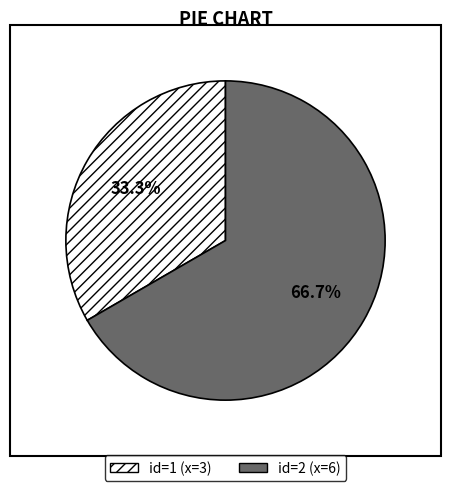

Count the number of slices in the pie.

2